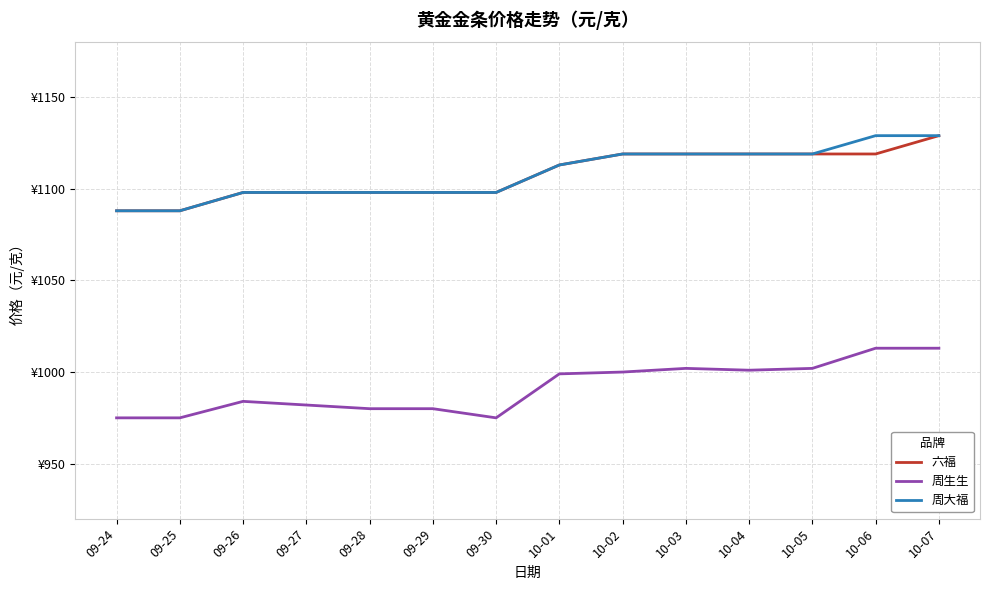

What are all the series names shown in the legend?

六福, 周生生, 周大福